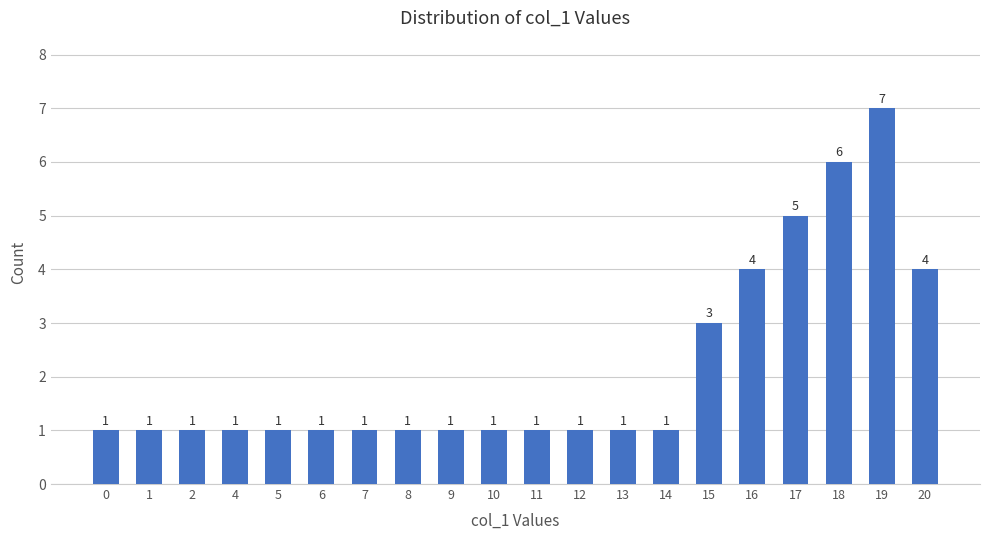

Reading left to right, transcribe all the data shown in this chart.

1	1	1	1	1	1	1	1	1	1	1	1	1	1	3	4	5	6	7	4